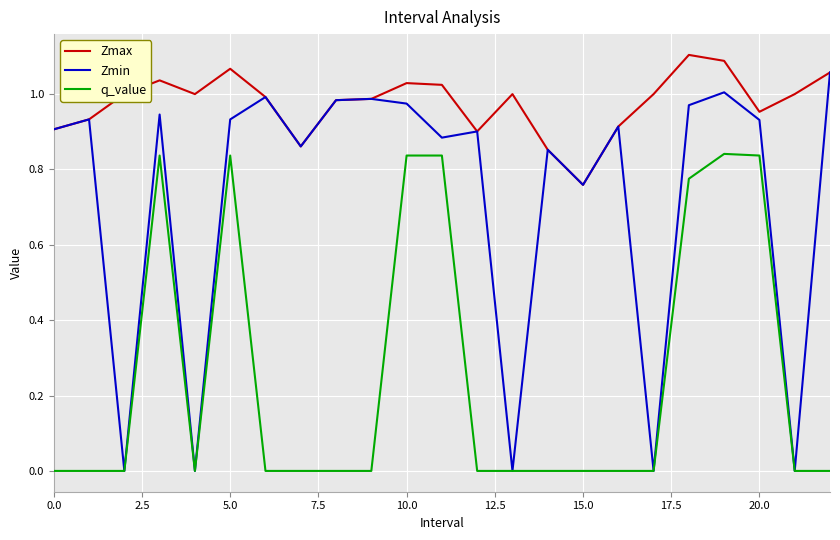

How many interior local valleys does the Zmin series have?

8